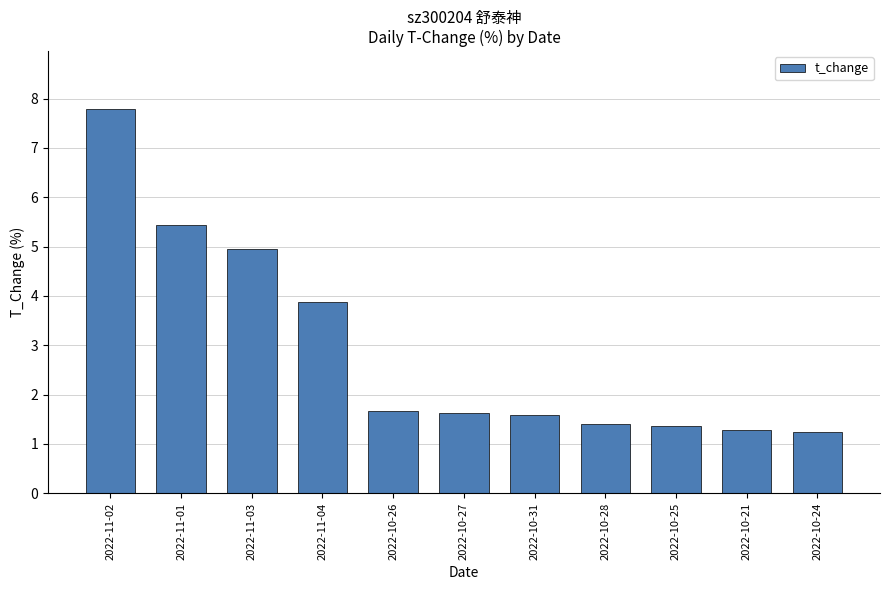

Which has a higher value, 2022-10-25 or 2022-10-26?

2022-10-26